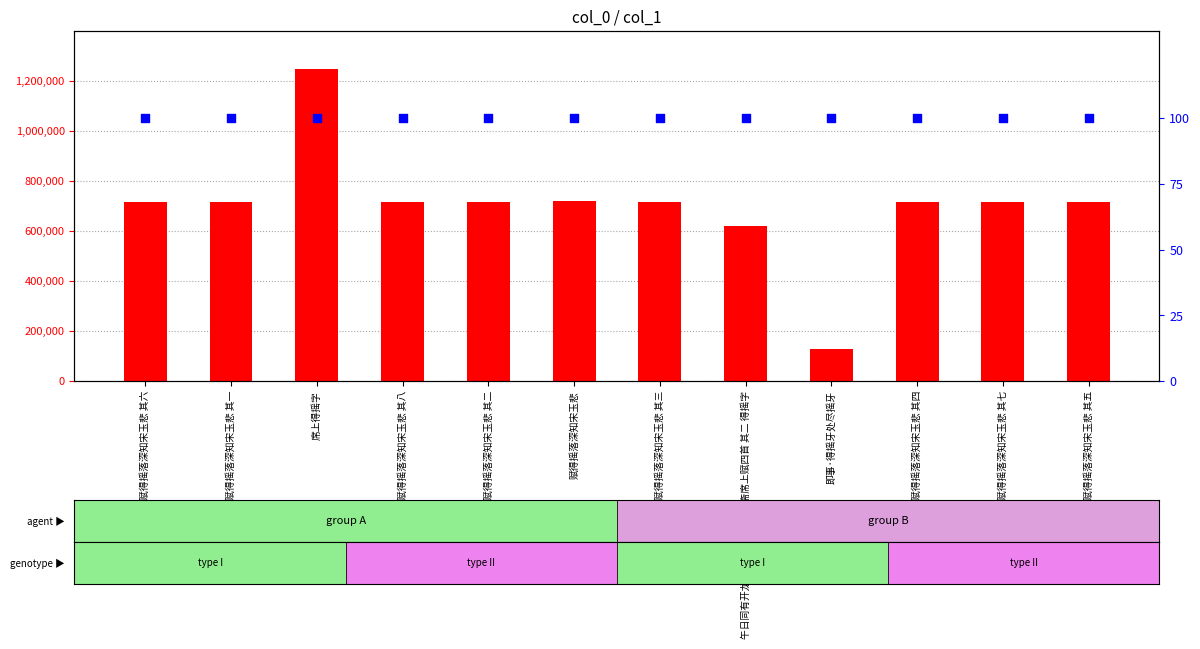

Which series has the largest total across all categories?

col_0